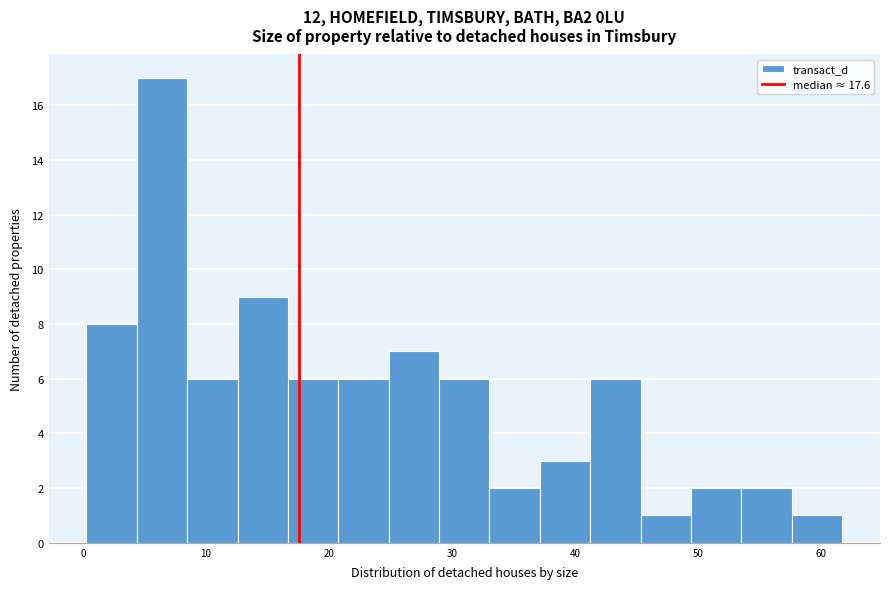

Over which range of the x-axis is the bar tallest?

4 to 8